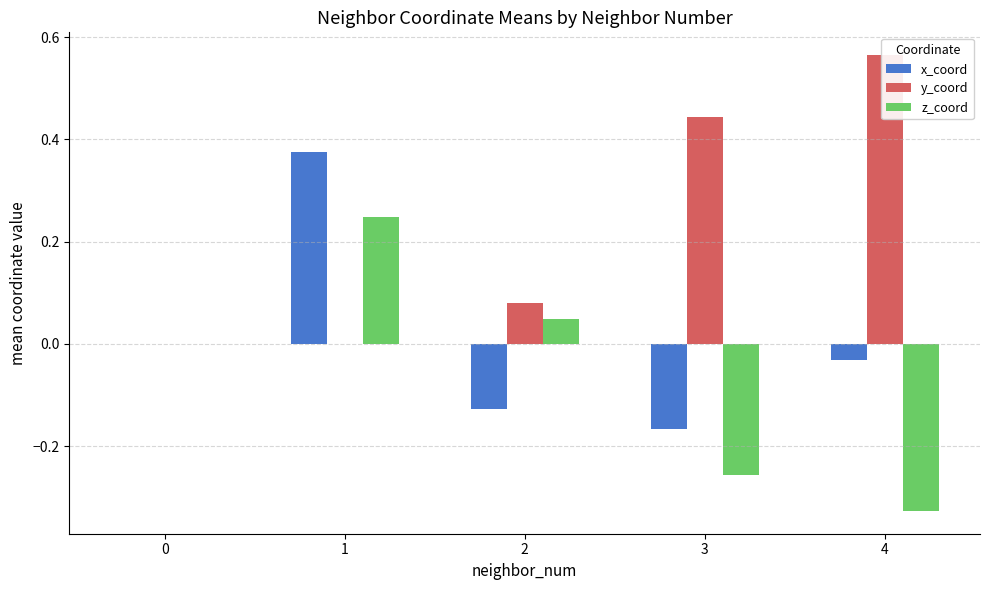

List the series in order of their overall mean, highest first.

y_coord, x_coord, z_coord